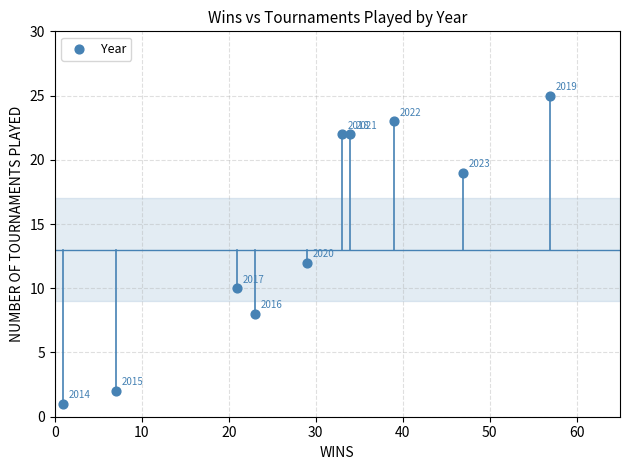

What is the range of X values (max minus min)?

56